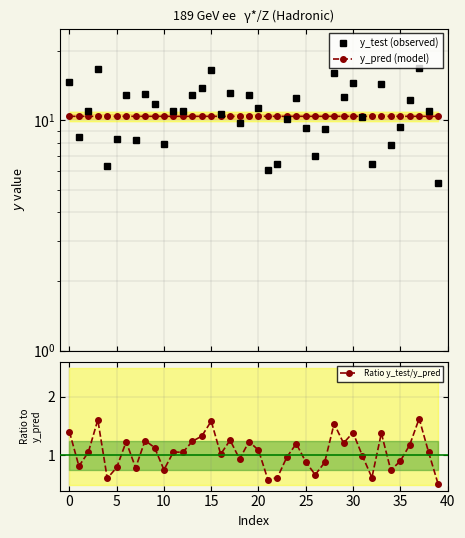

True or false: Ratio y_test/y_pred and y_test (observed) intersect in this chart.

False